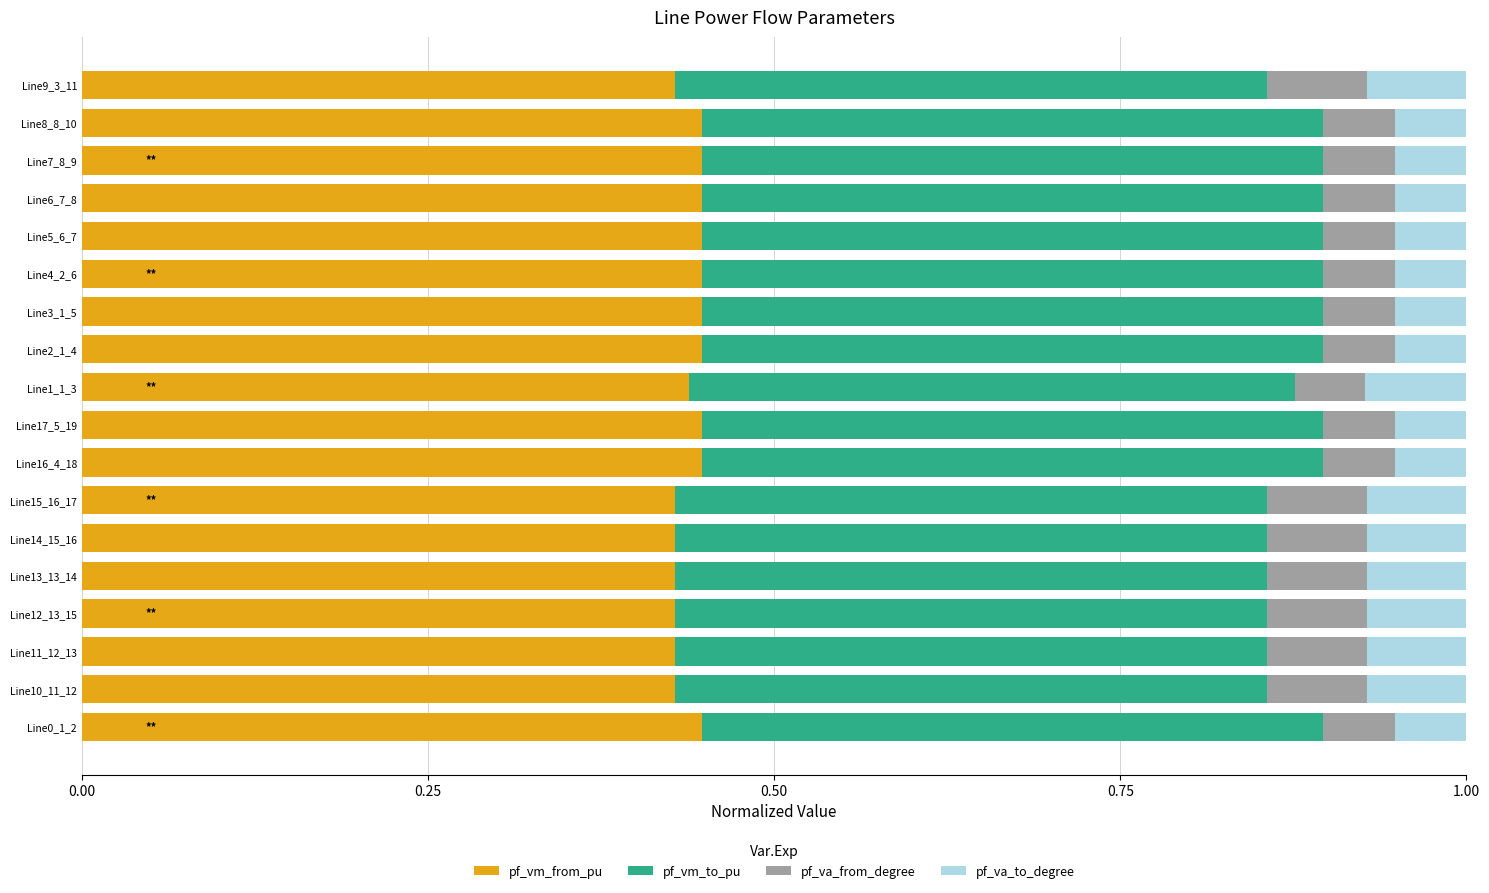

What is the total value across all series at Line15_16_17?

1.0